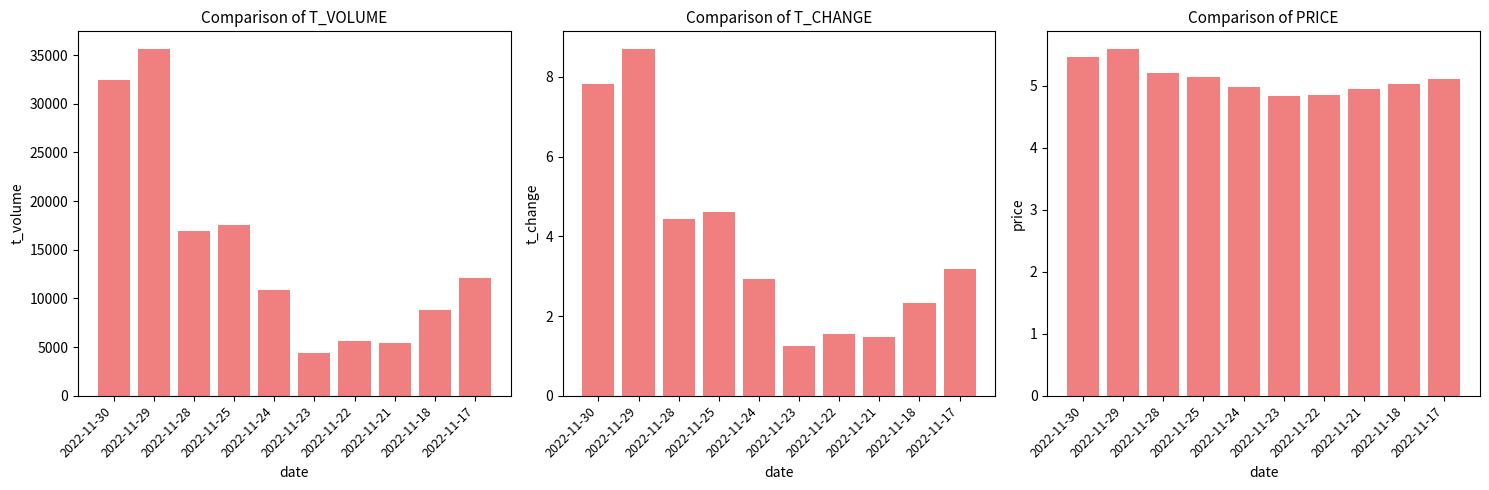

What is the difference between the t_volume values at 2022-11-24 and 2022-11-23?

6402.0